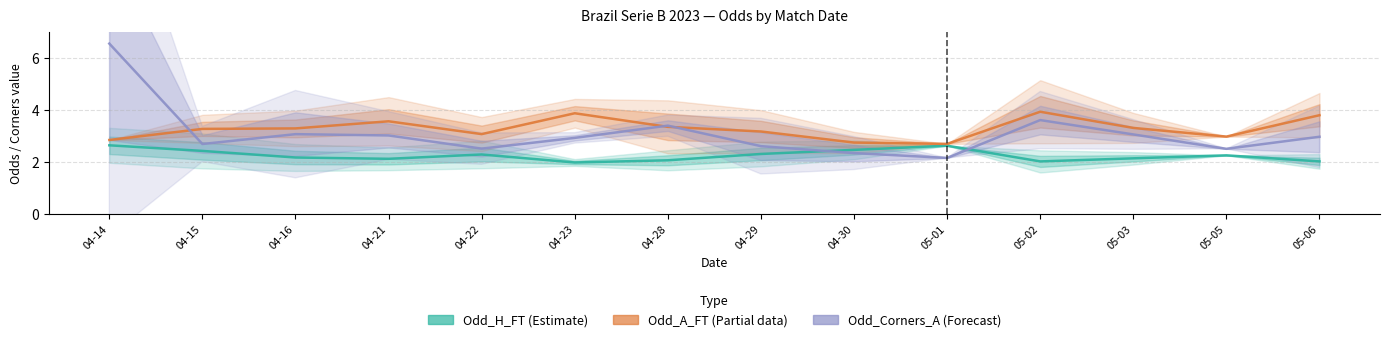

Which series has the largest total across all categories?

Odd_A_FT (Partial)